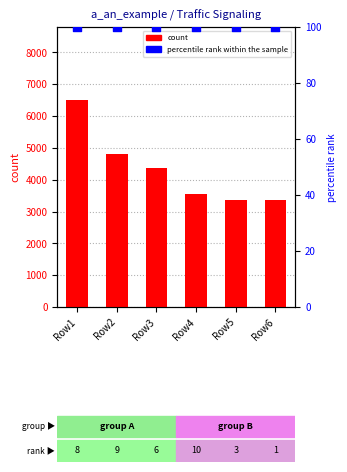

What are all the series names shown in the legend?

count, percentile rank within the sample